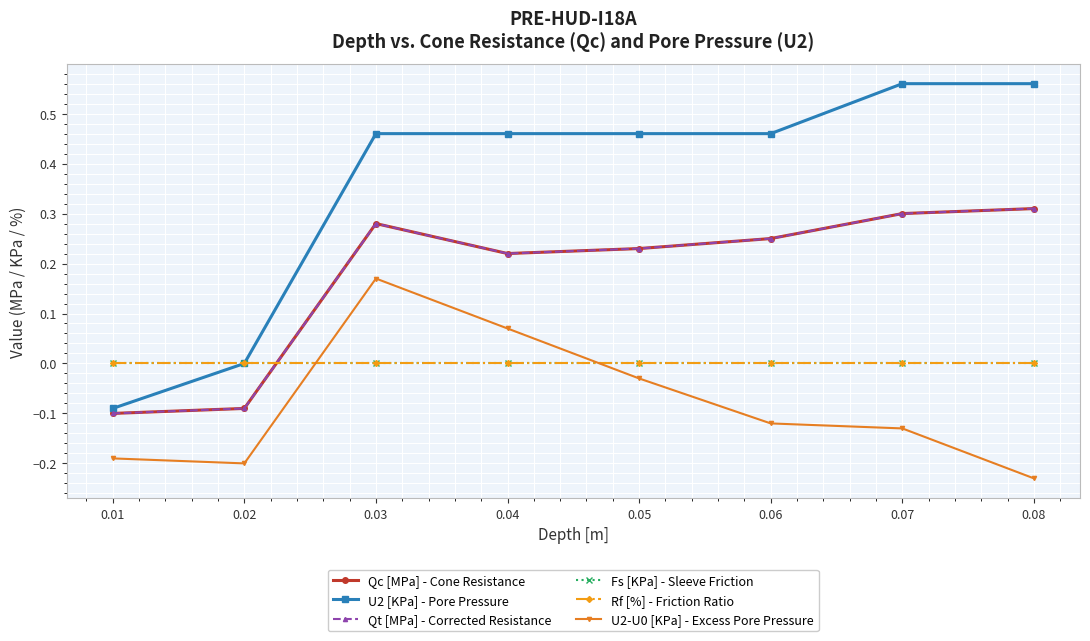

Does the chart have visible grid lines?

Yes